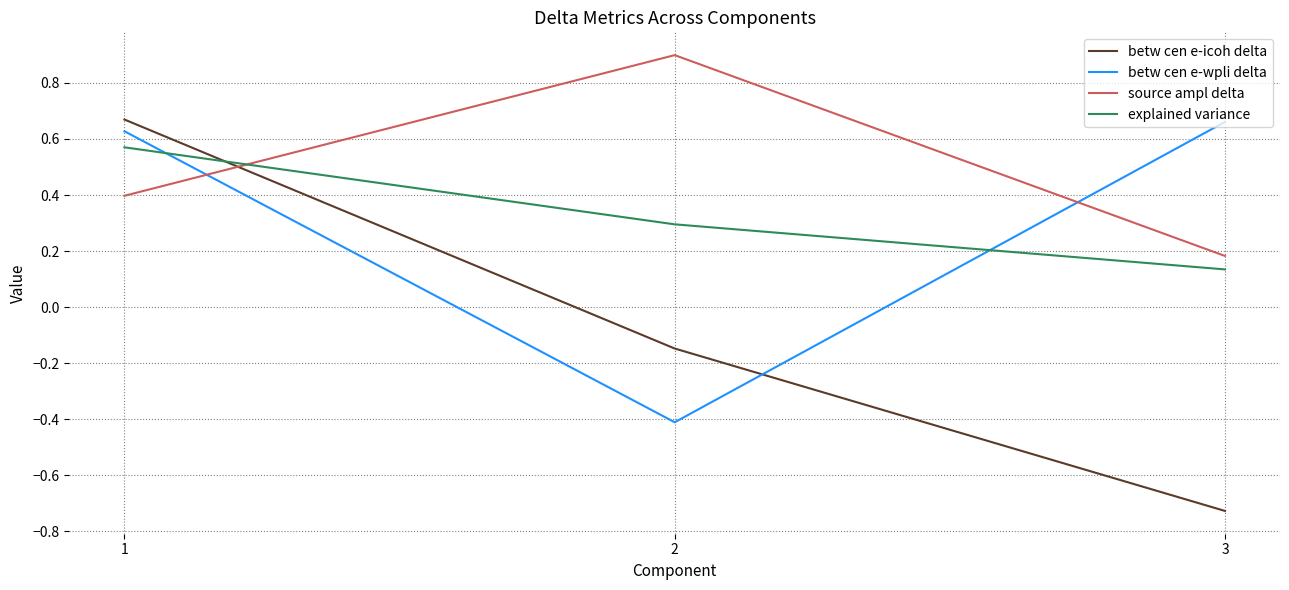

Which category has the lowest value across all series?

3